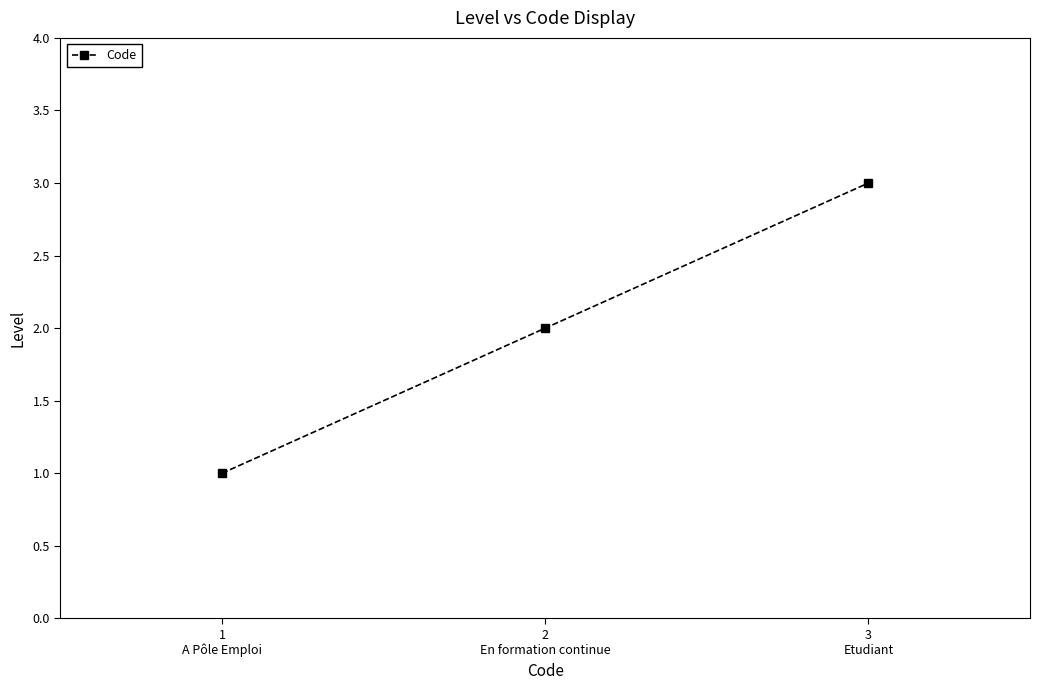

List the labels in order of value, largest first.

3
Etudiant, 2
En formation continue, 1
A Pôle Emploi